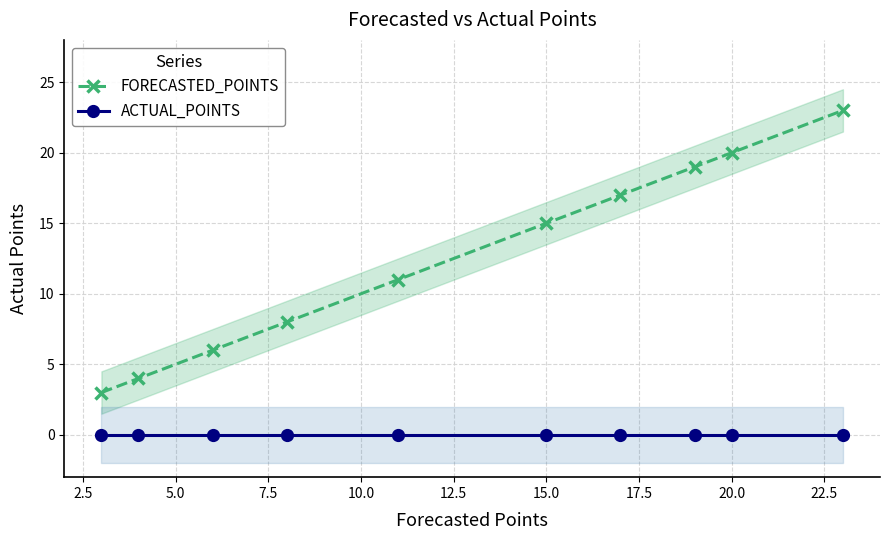

True or false: ACTUAL_POINTS and FORECASTED_POINTS intersect in this chart.

False